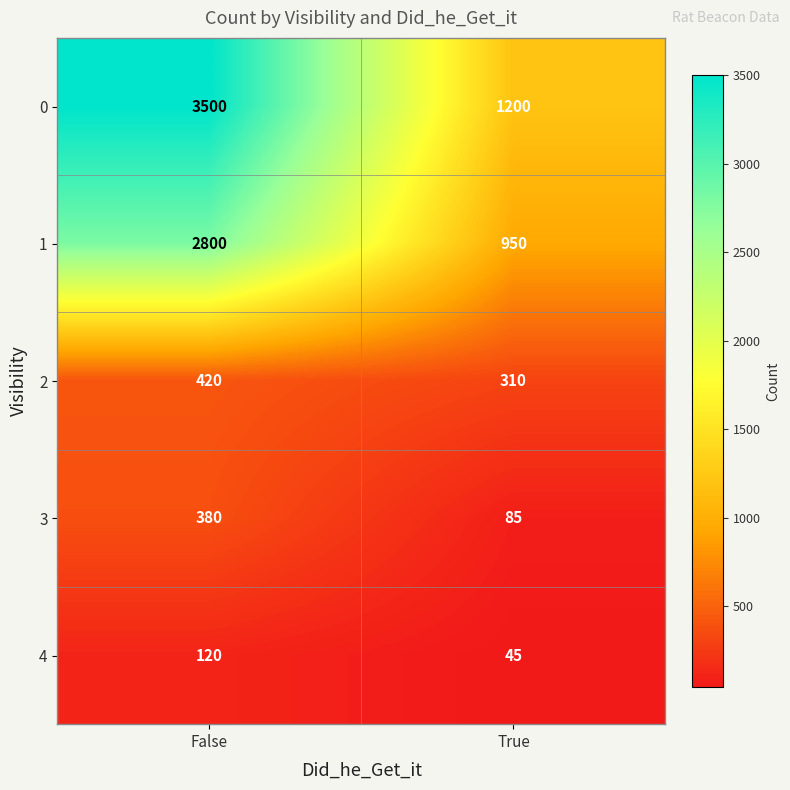

What value does the 4 series have at True, to the nearest 5?

45